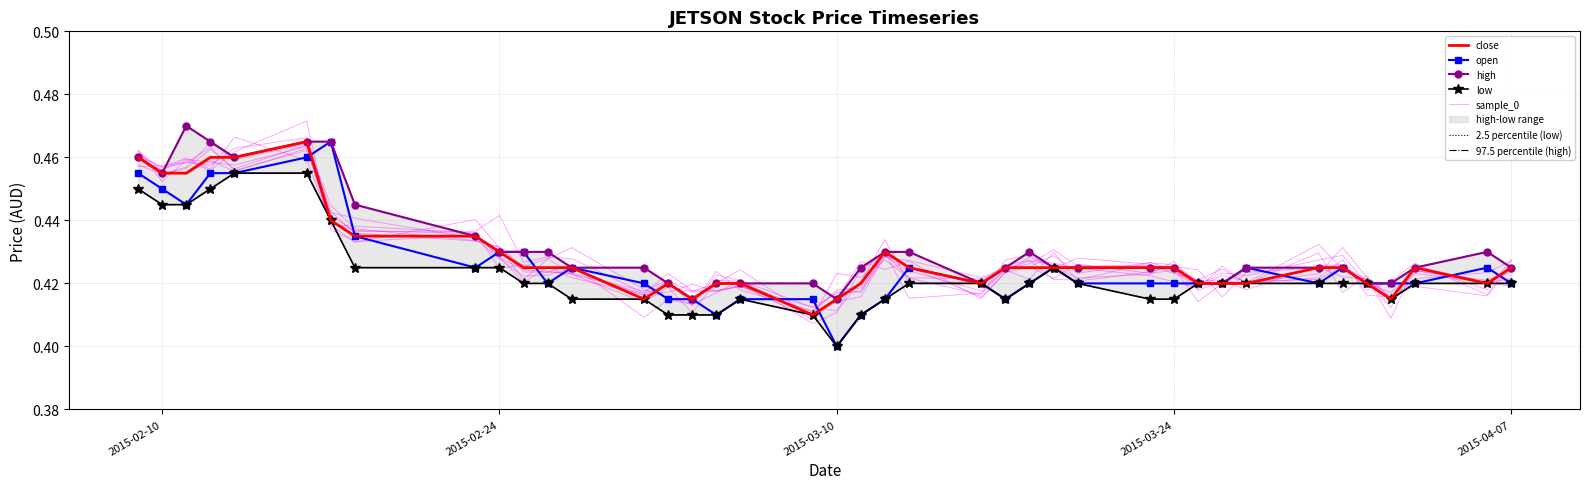

What is the total value across all series at 2015-03-11?

1.7